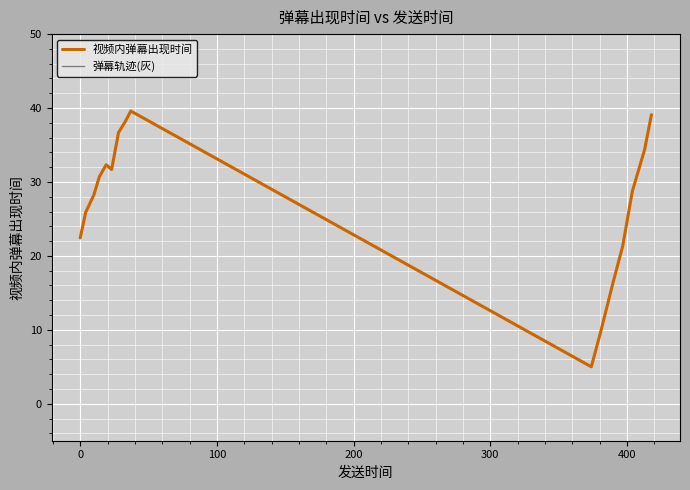

Is this an area chart (filled region under the line)?

No